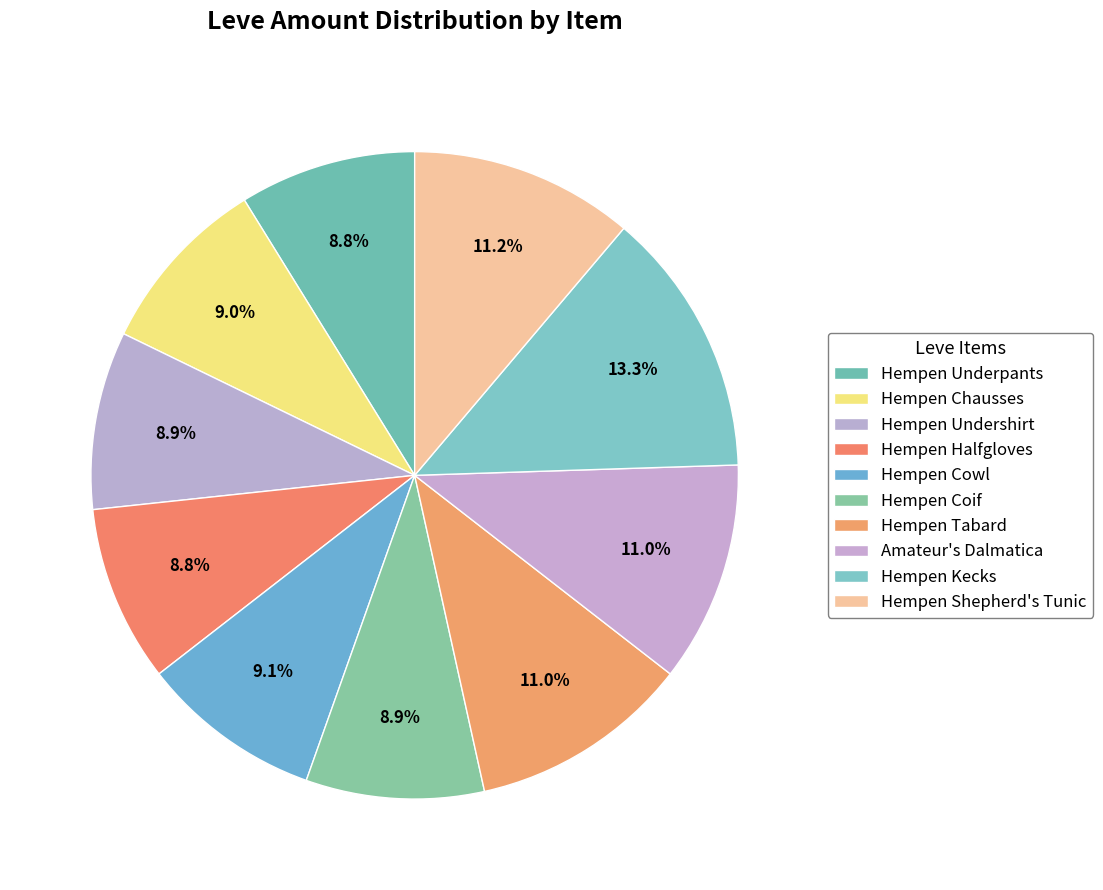

Is there a majority slice in this chart?

No